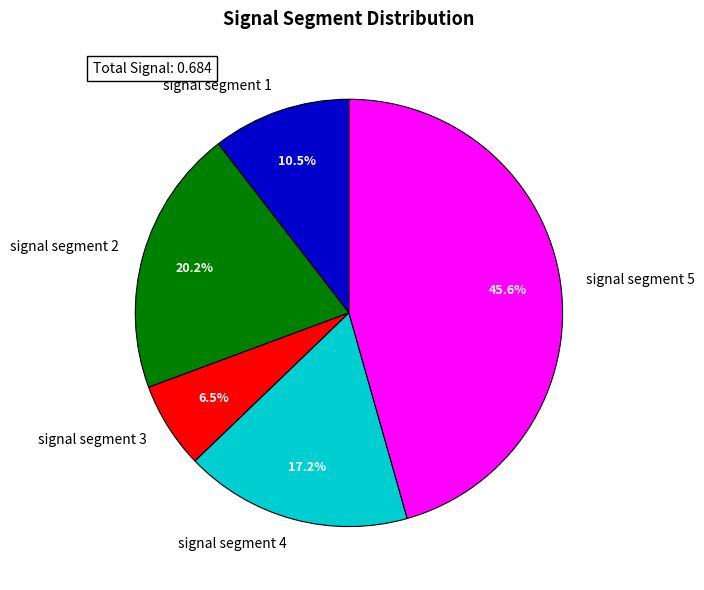

To the nearest percent, what percentage of the pie is signal segment 5?

46%